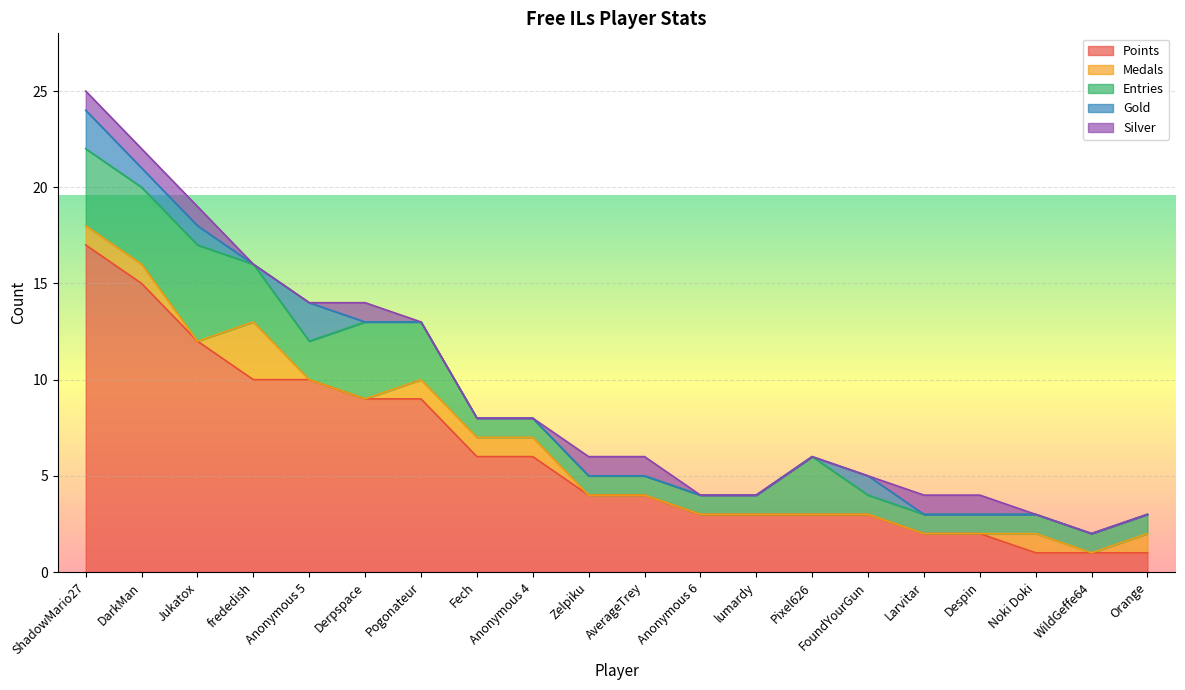

True or false: Points and Entries cross at least once.

False